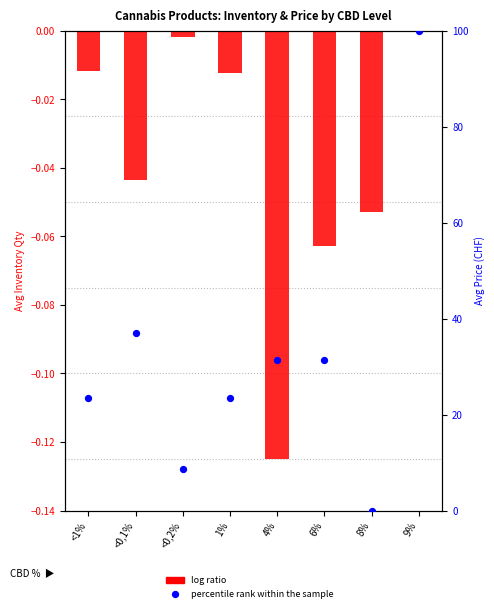

Is the value of percentile rank within the sample at <1% greater than the value of log ratio at <1%?

Yes